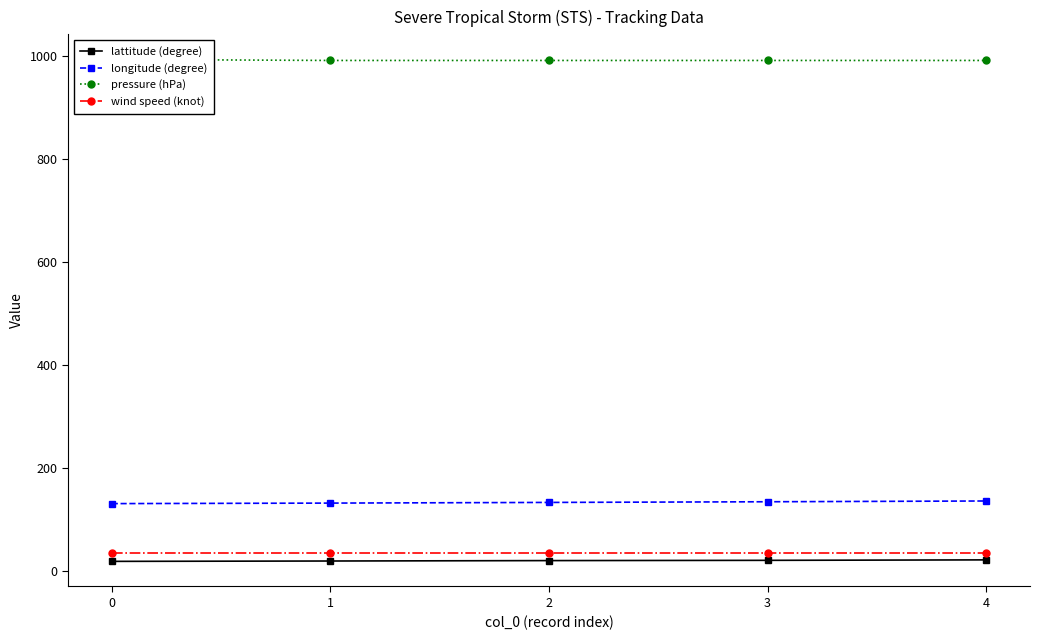

How many distinct data groups are displayed?

4